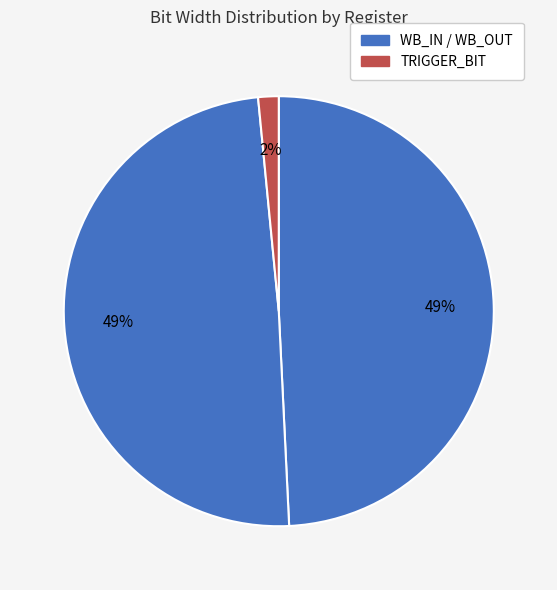

To the nearest percent, what is the average slice percentage?

33%